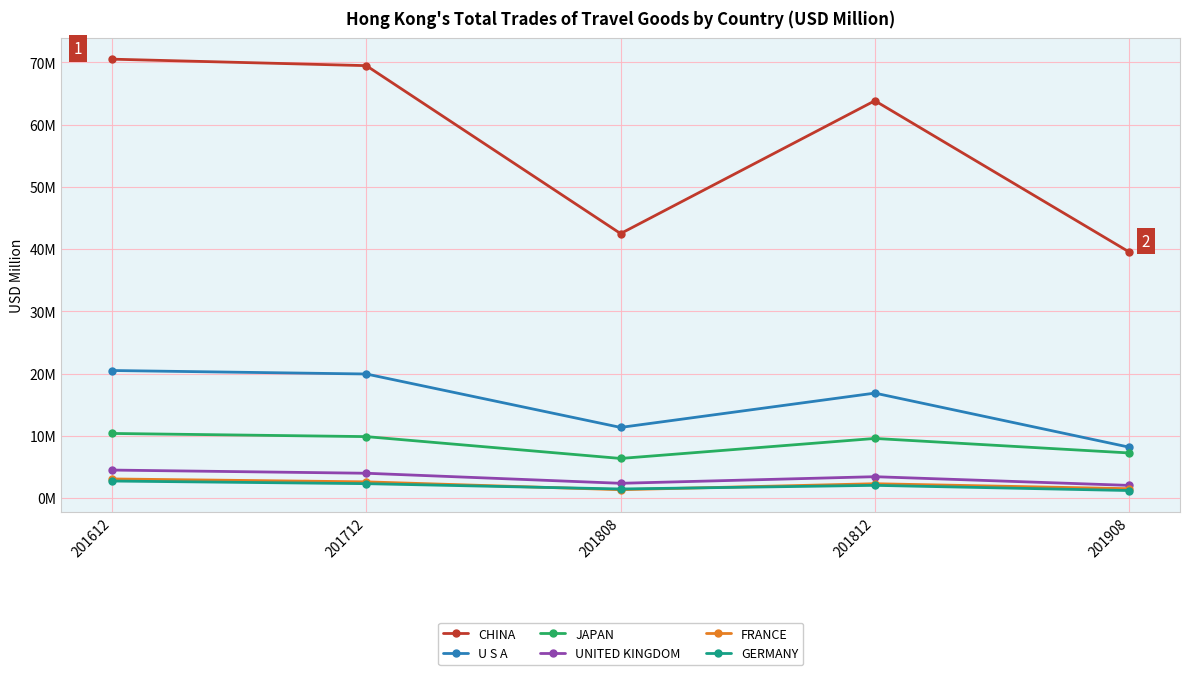

What are all the series names shown in the legend?

CHINA, U S A, JAPAN, UNITED KINGDOM, FRANCE, GERMANY